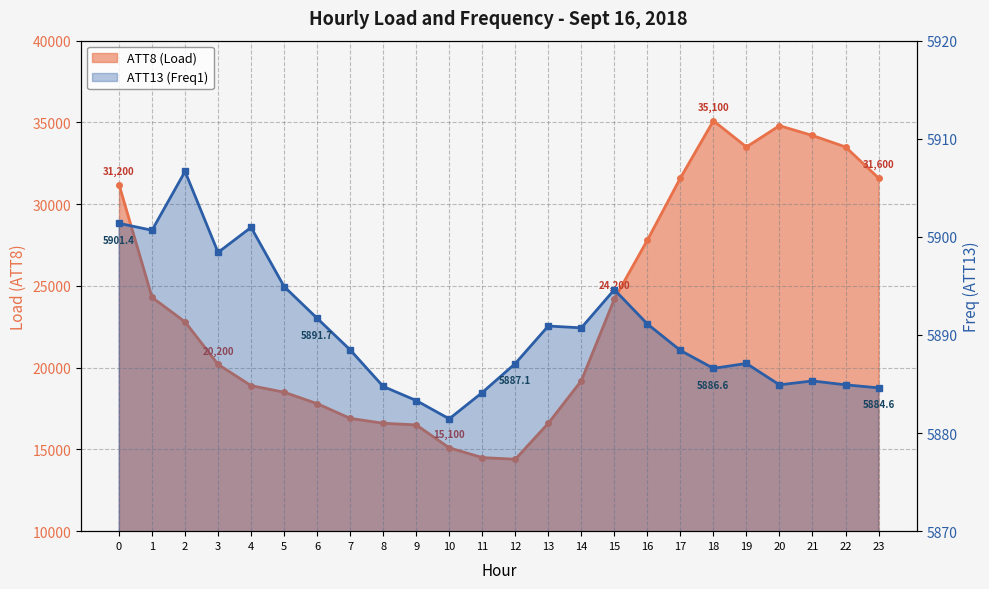

The ATT13 (Freq1) series shows 9648.5 at 3. True or false?

False